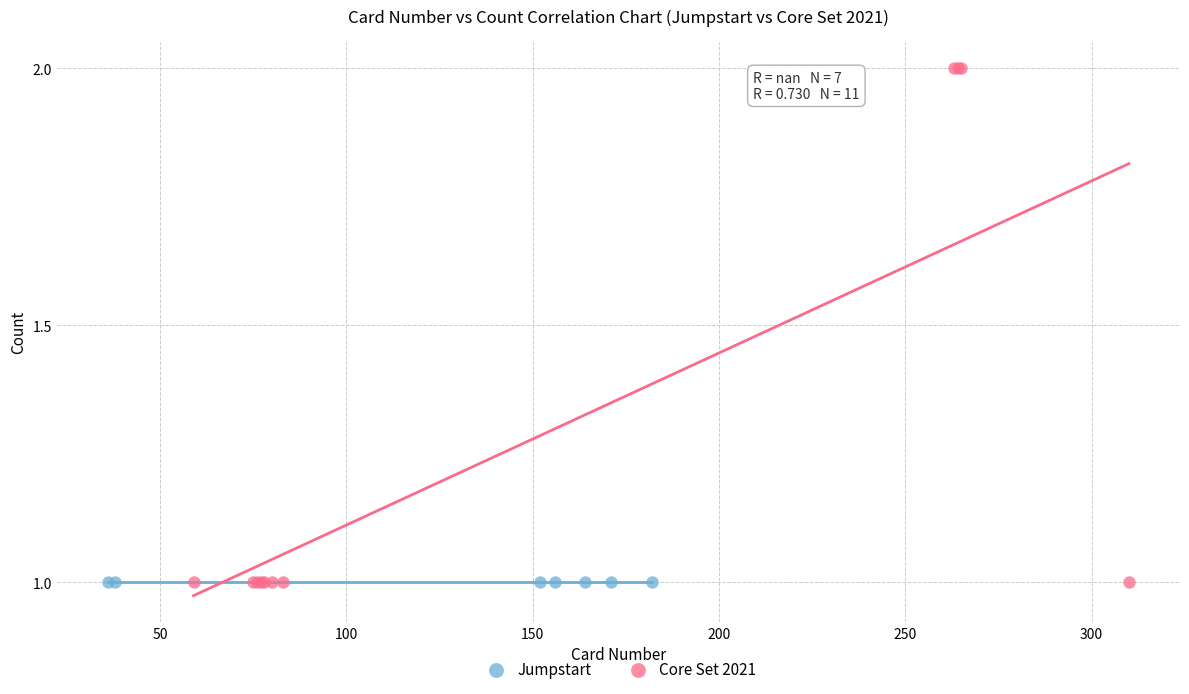

Which series contains the highest Y value?

Core Set 2021